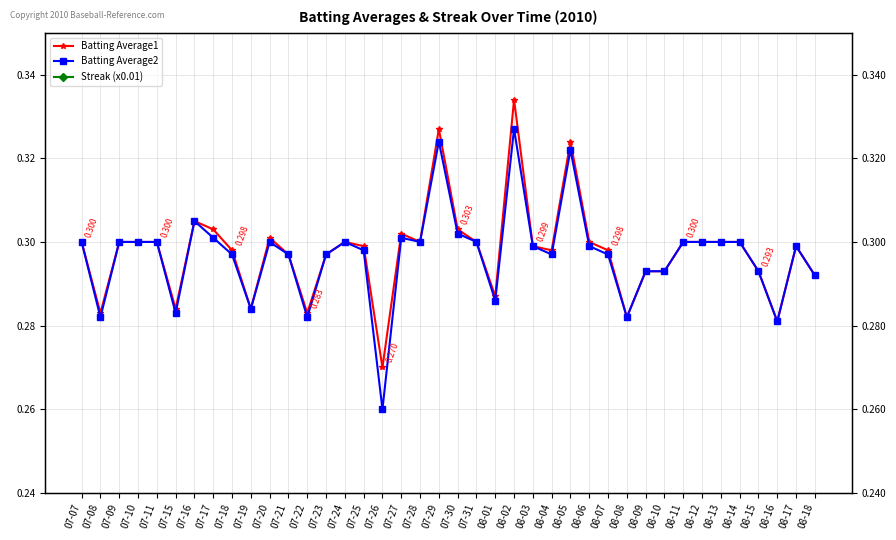

How many lines are shown in the chart?

3